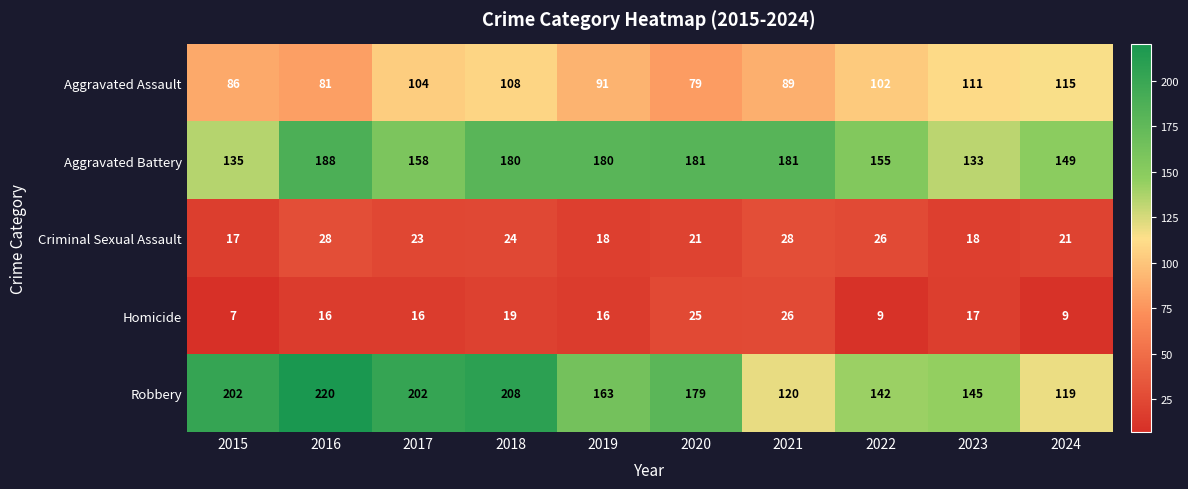

What is the sum of the Homicide values at 2019 and 2017?

32